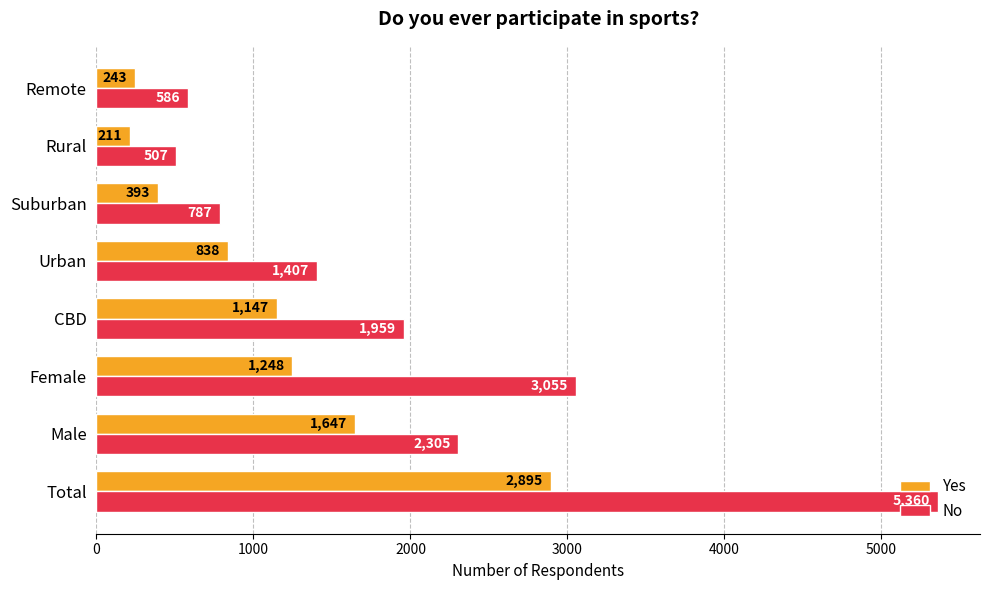

Which series has the widest spread of values?

No